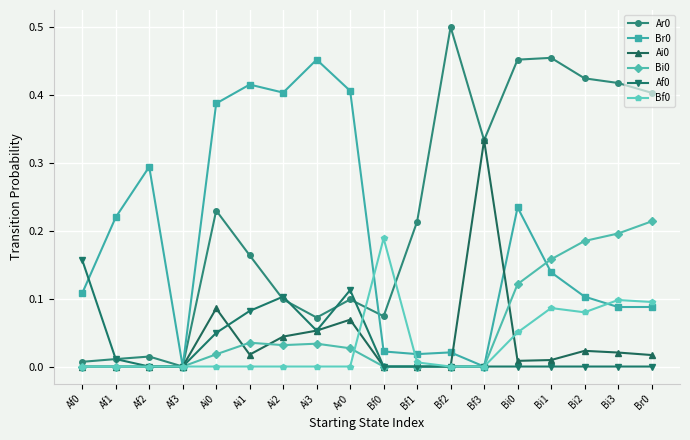

True or false: Ar0 has more than 2 points higher than both neighbors.

True